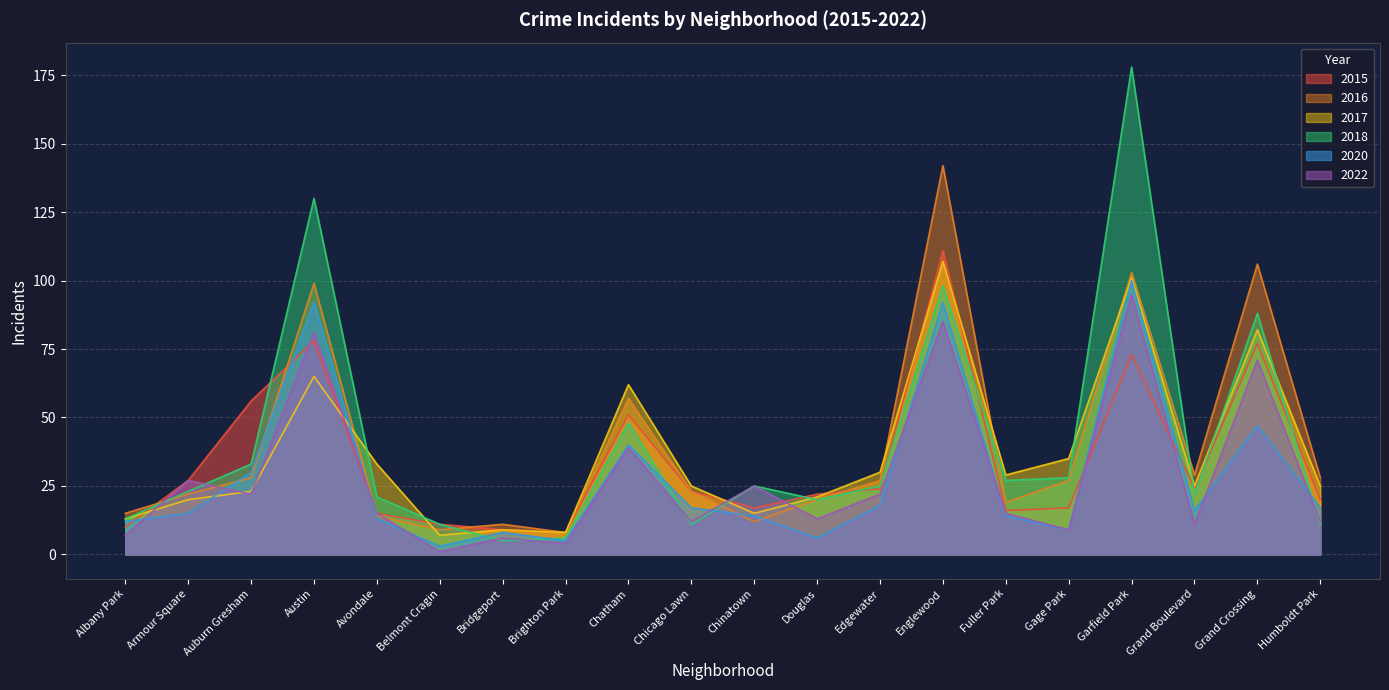

True or false: 2022 and 2017 cross at least once.

True